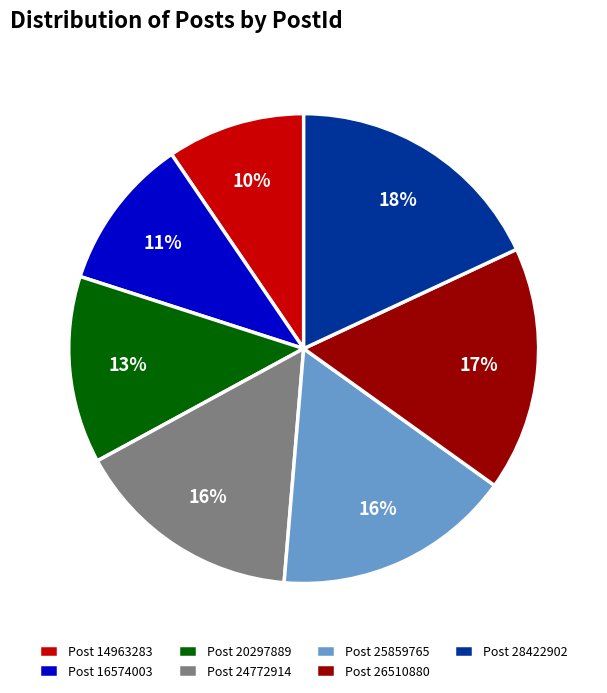

Is it true that Post 25859765 is 16% of the pie?

True